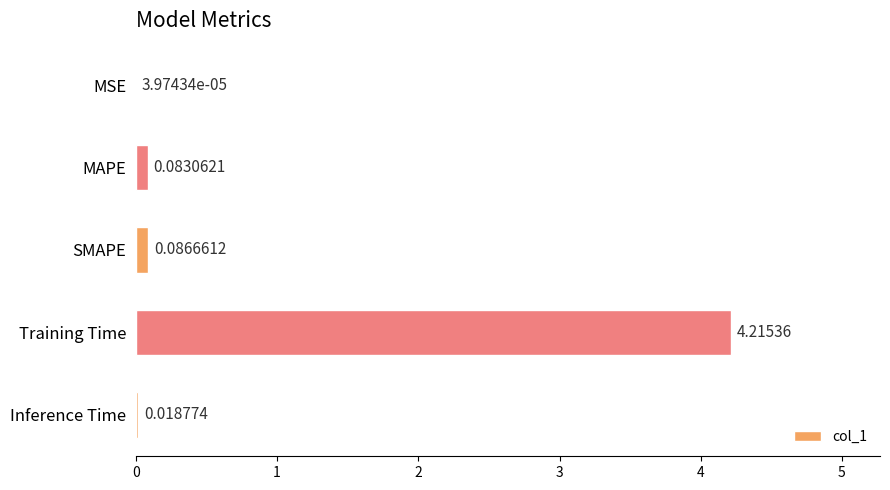

Where is the data nearest to the value 2?

SMAPE